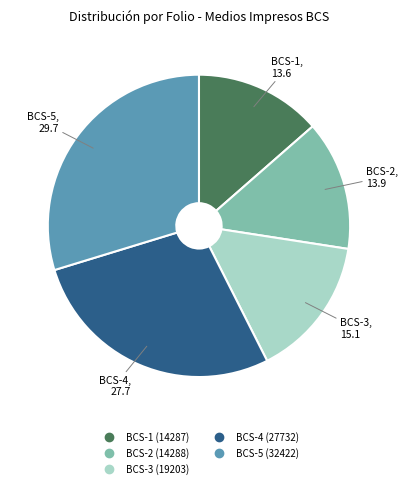

Is it true that BCS-1 (14287) is 14% of the pie?

True